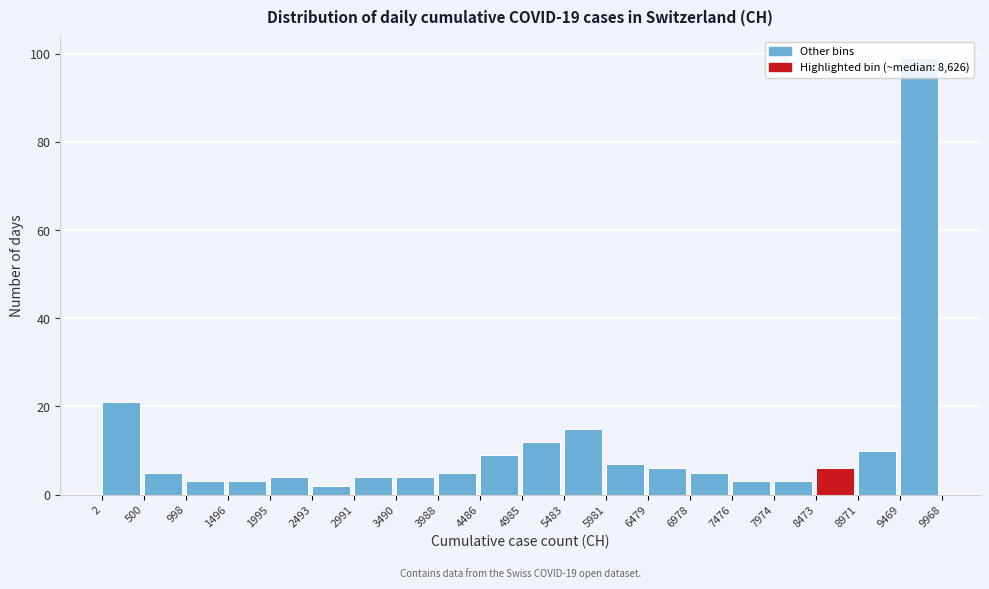

Which range on the x-axis has the tallest bar?

9469 to 9968